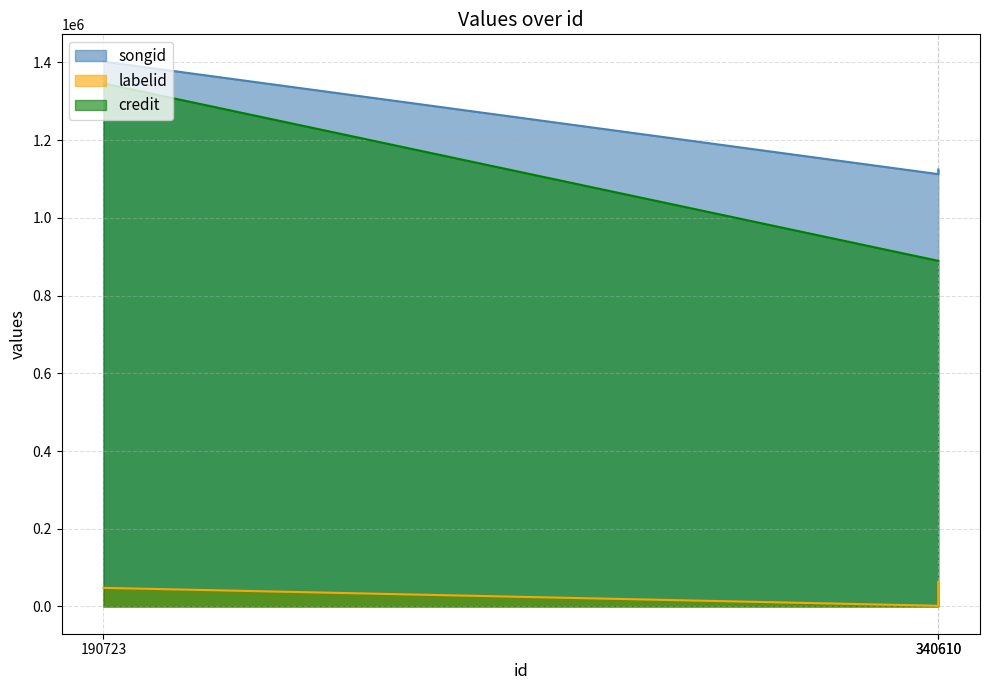

Which has a higher value, 190723 or 340610?

190723